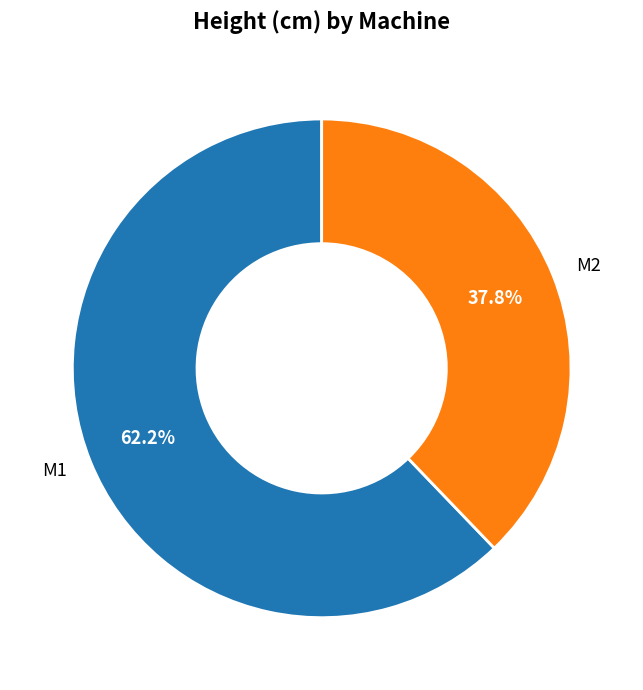

Approximately how many times larger is the value at M2 compared to M1?

0.6